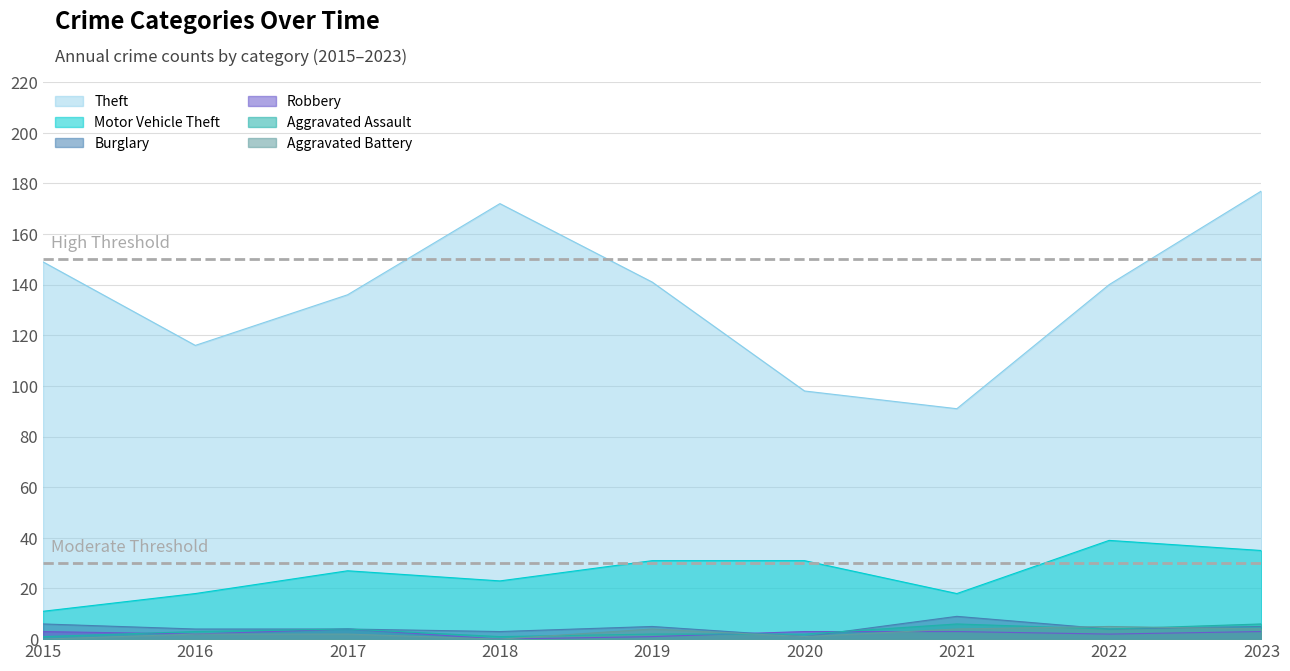

True or false: Aggravated Assault has more than 0 interior local peaks.

True